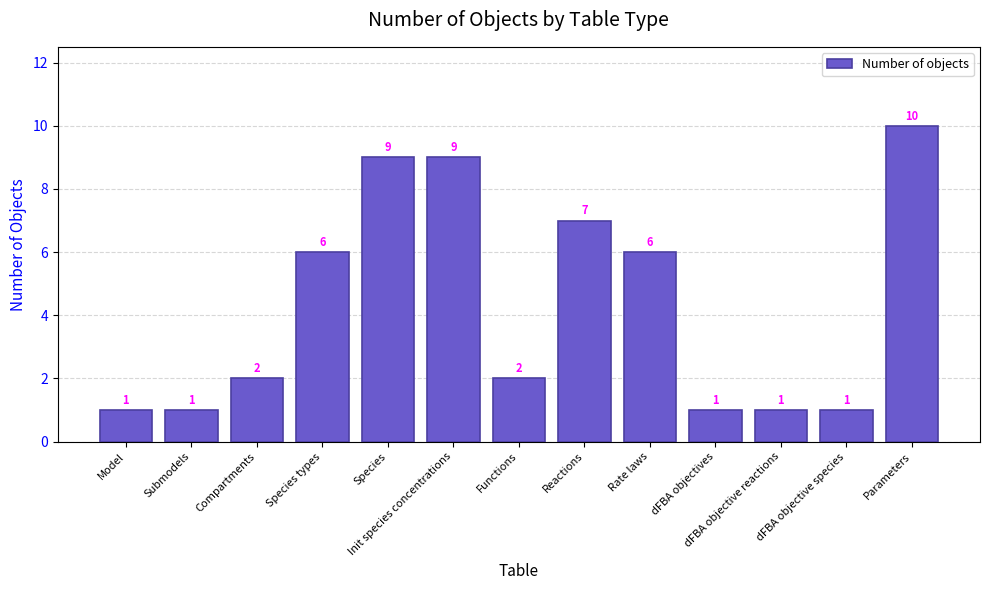

How many values are between 1 and 7?

10